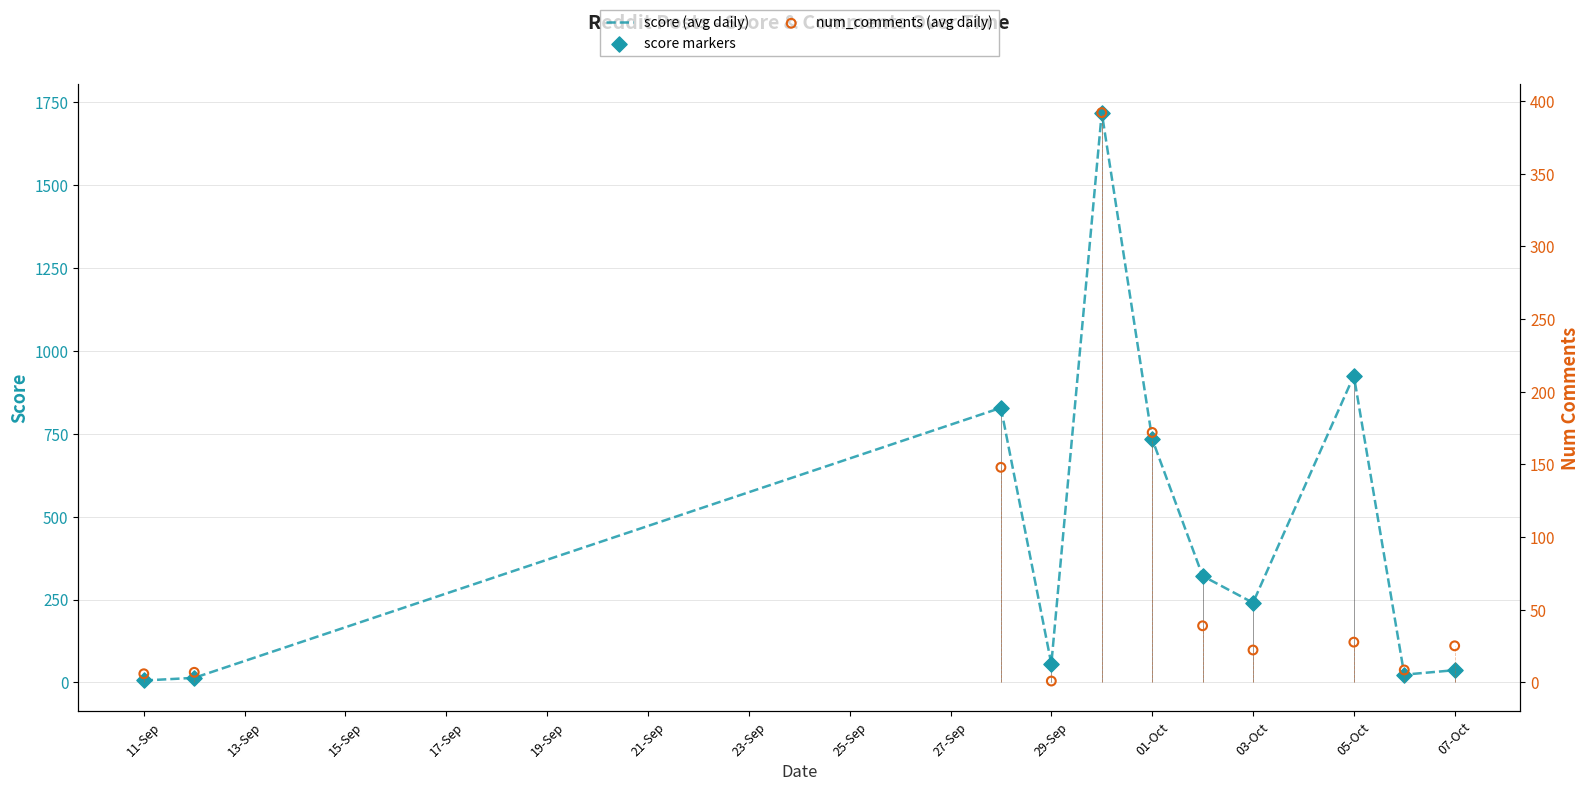

What is the highest value of the score (avg daily) series?

1718.0